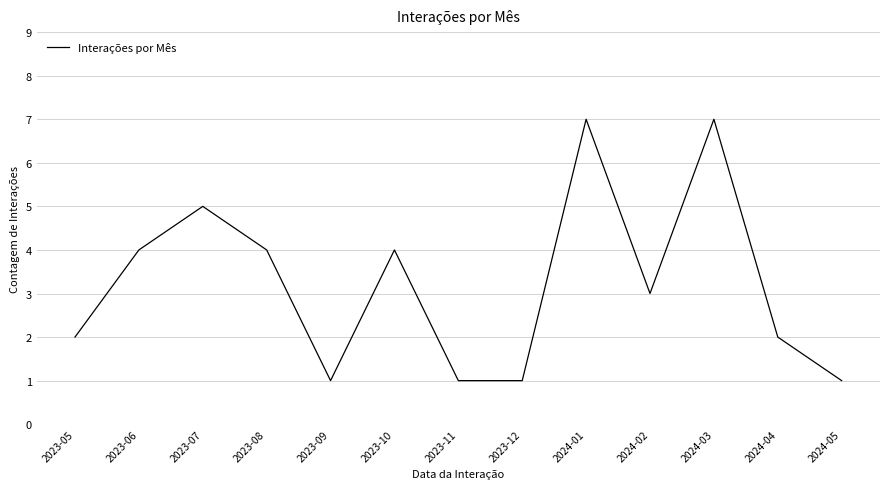

How many distinct data groups are displayed?

1